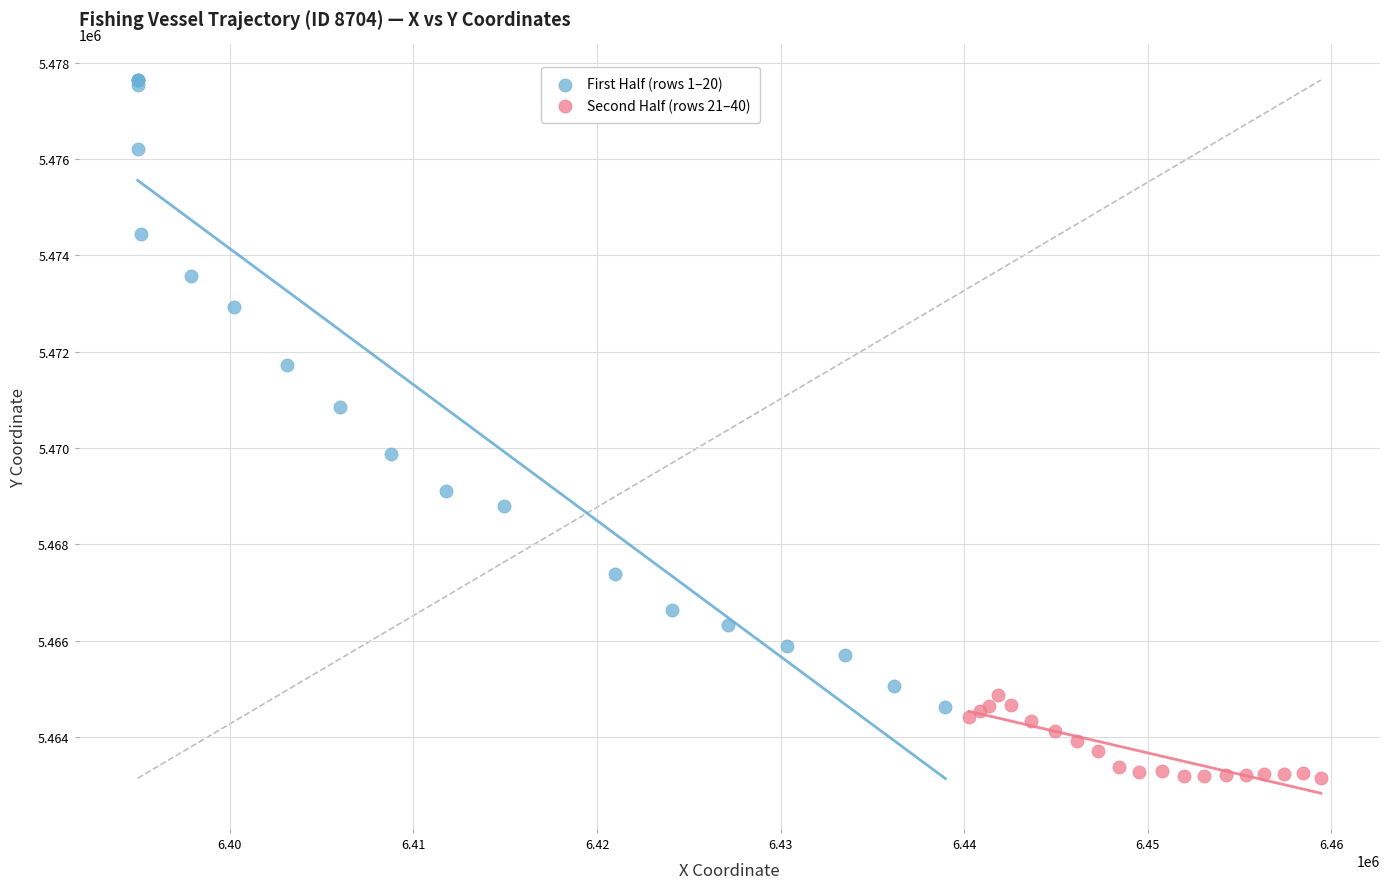

Which series has the largest Y range (max minus min)?

First Half (rows 1–20)